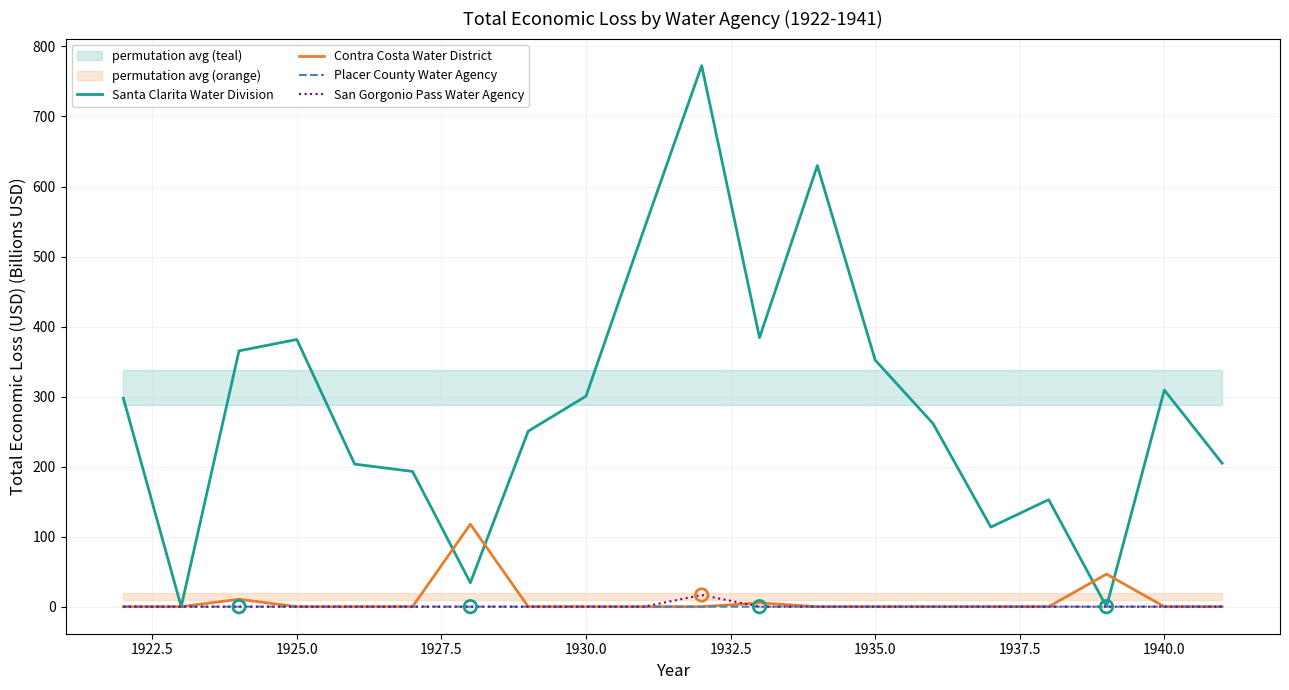

Which series contains the highest Y value?

Santa Clarita Water Division